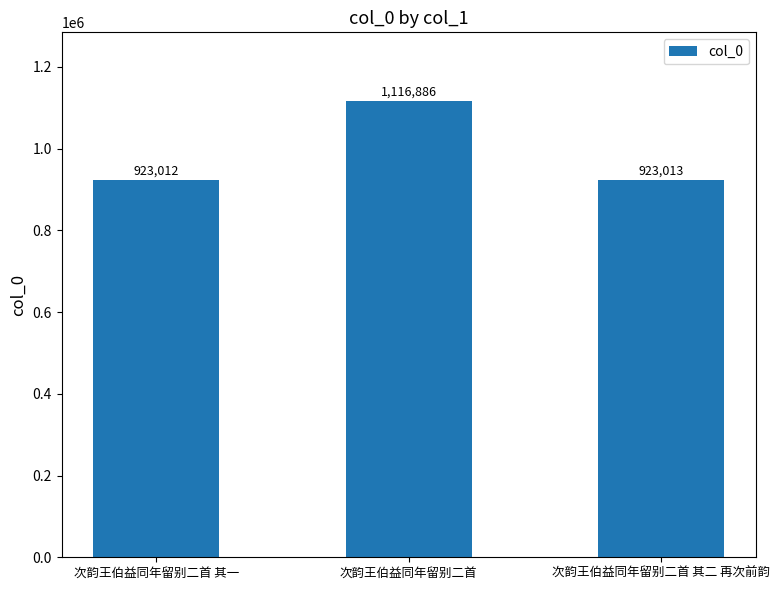

What is the change in value from 次韵王伯益同年留别二首 其一 to 次韵王伯益同年留别二首?

+193874